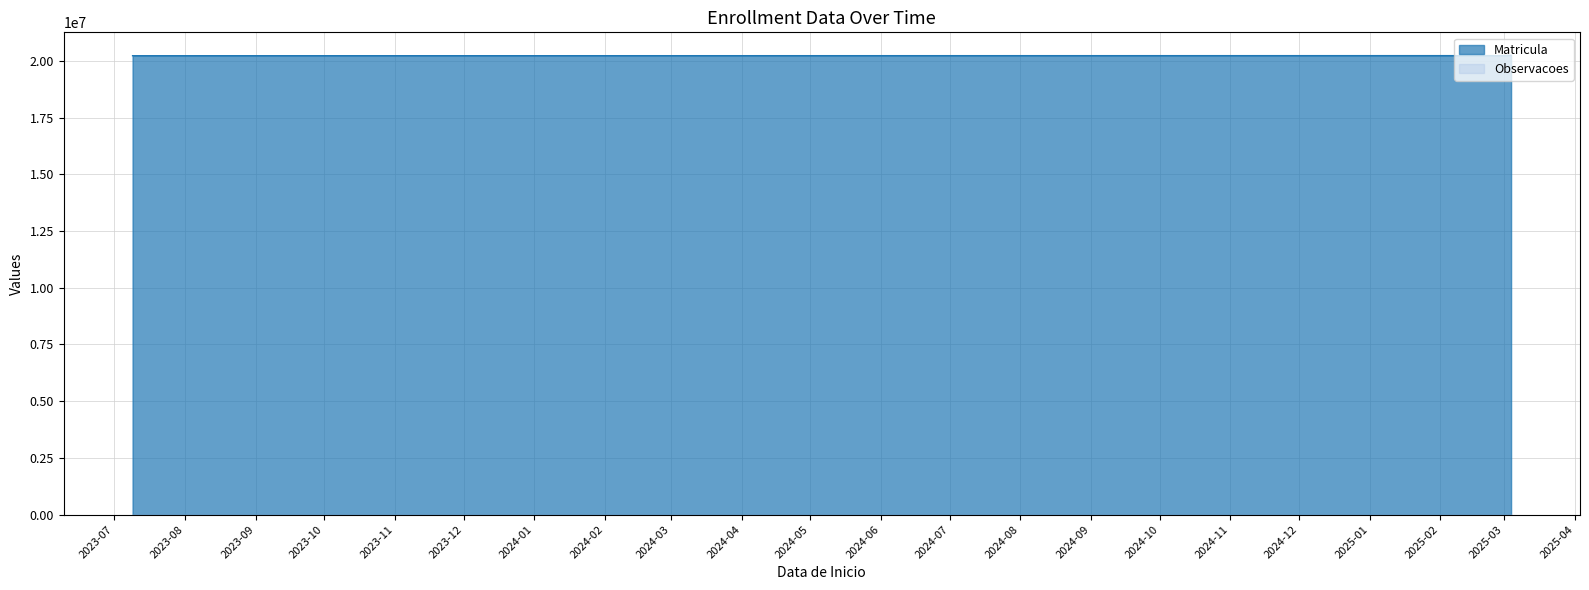

Where does the Matricula series first go above 20236254?

2025-03-04